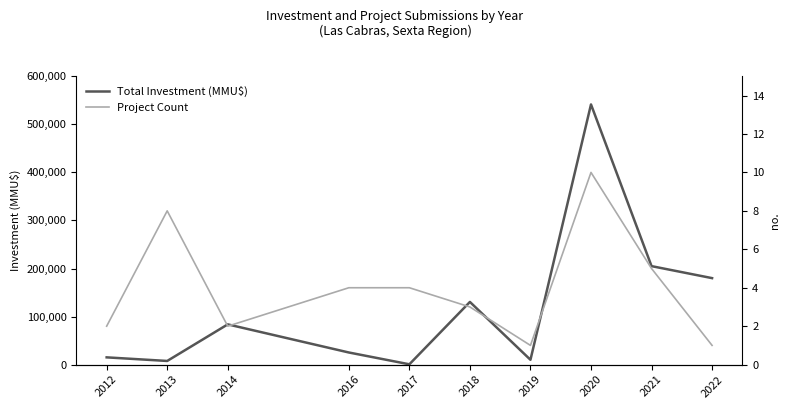

What is the sum of the Project Count values at 2020 and 2013?

18